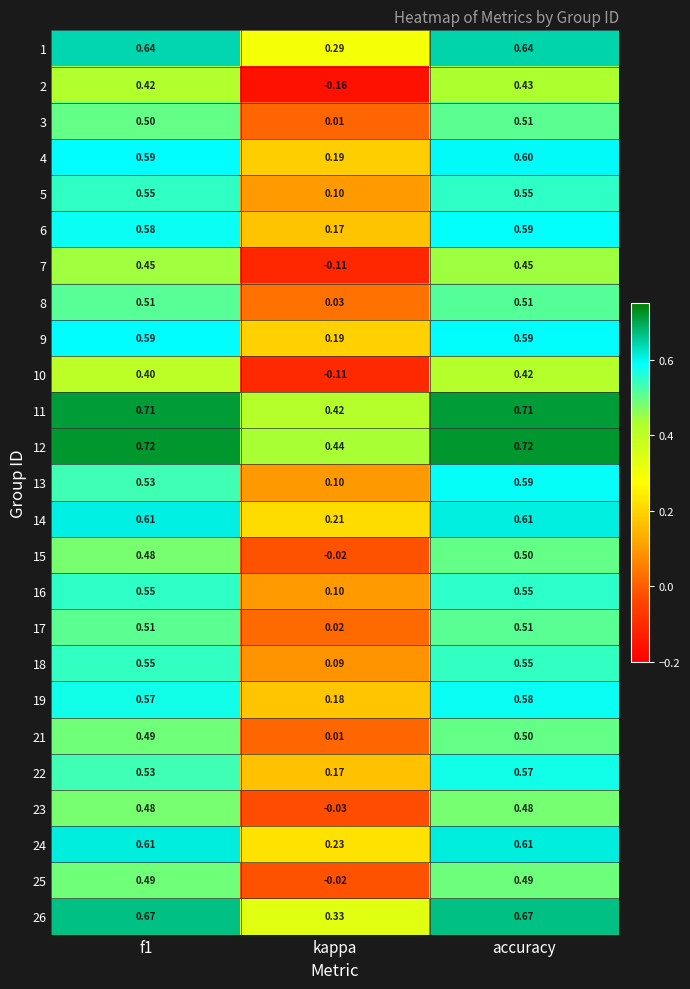

How many data points in 7 are less than 0?

1